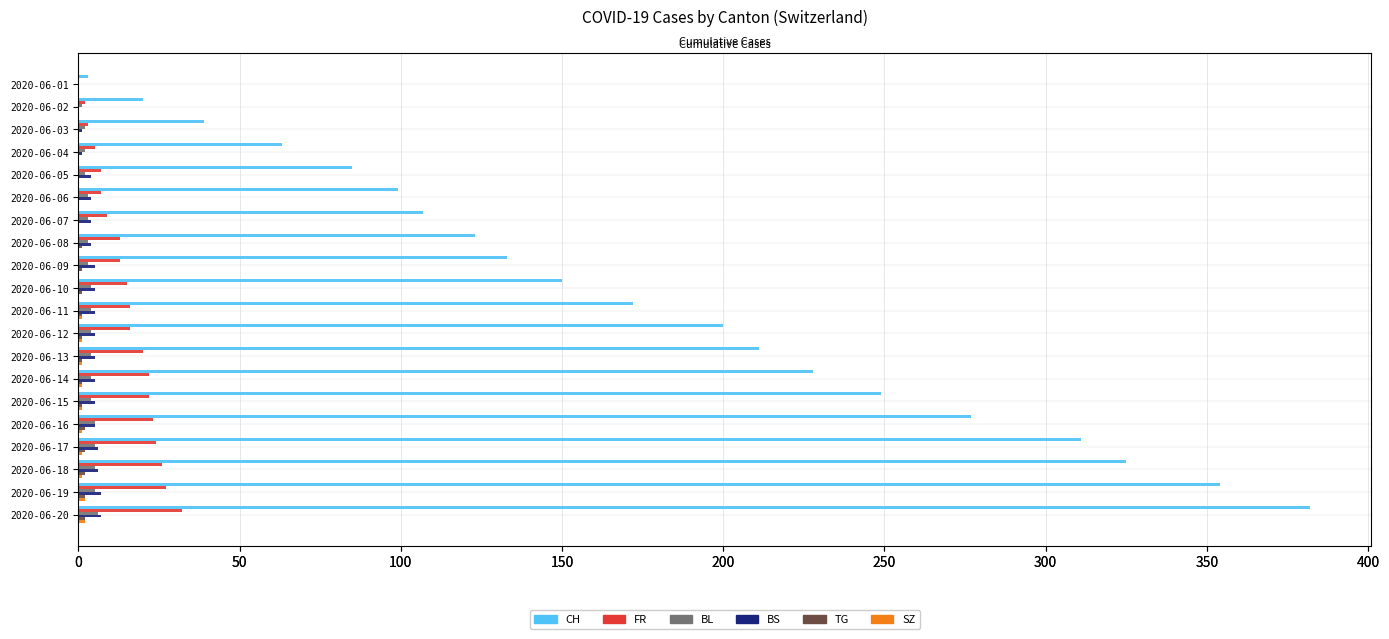

Which series has the largest range (max minus min)?

CH